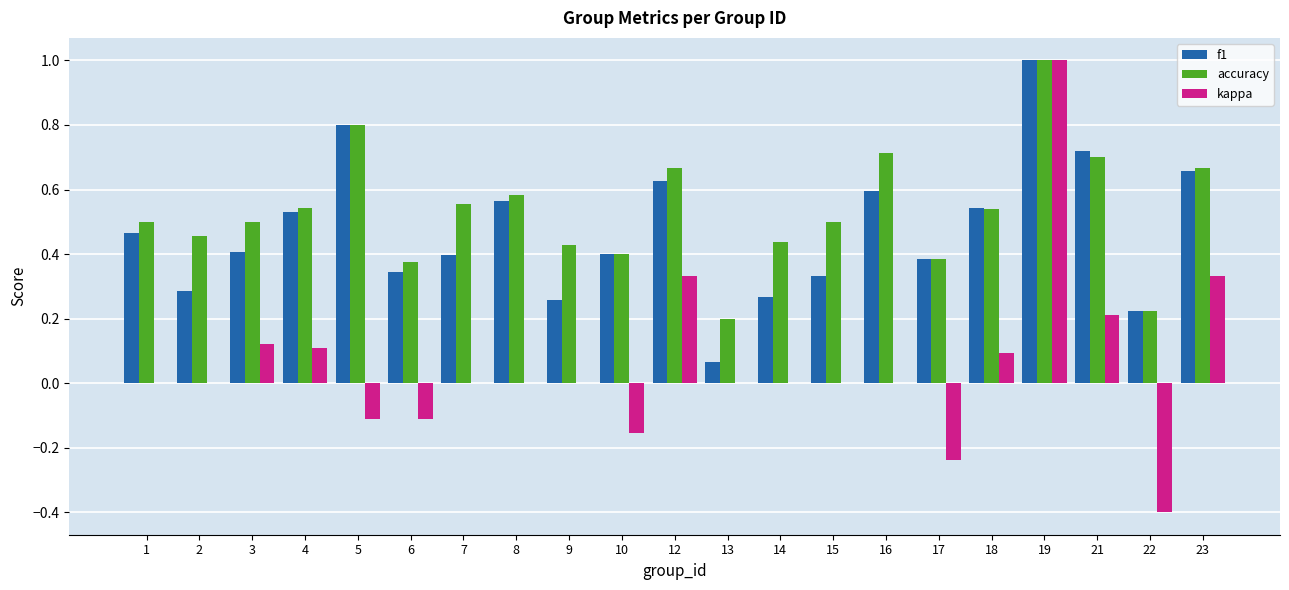

Which series has the widest spread of values?

kappa